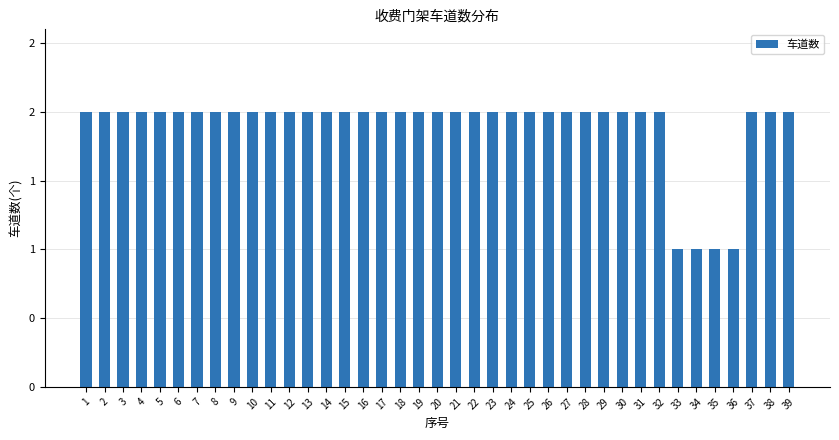

Which category has the highest value across all series?

1